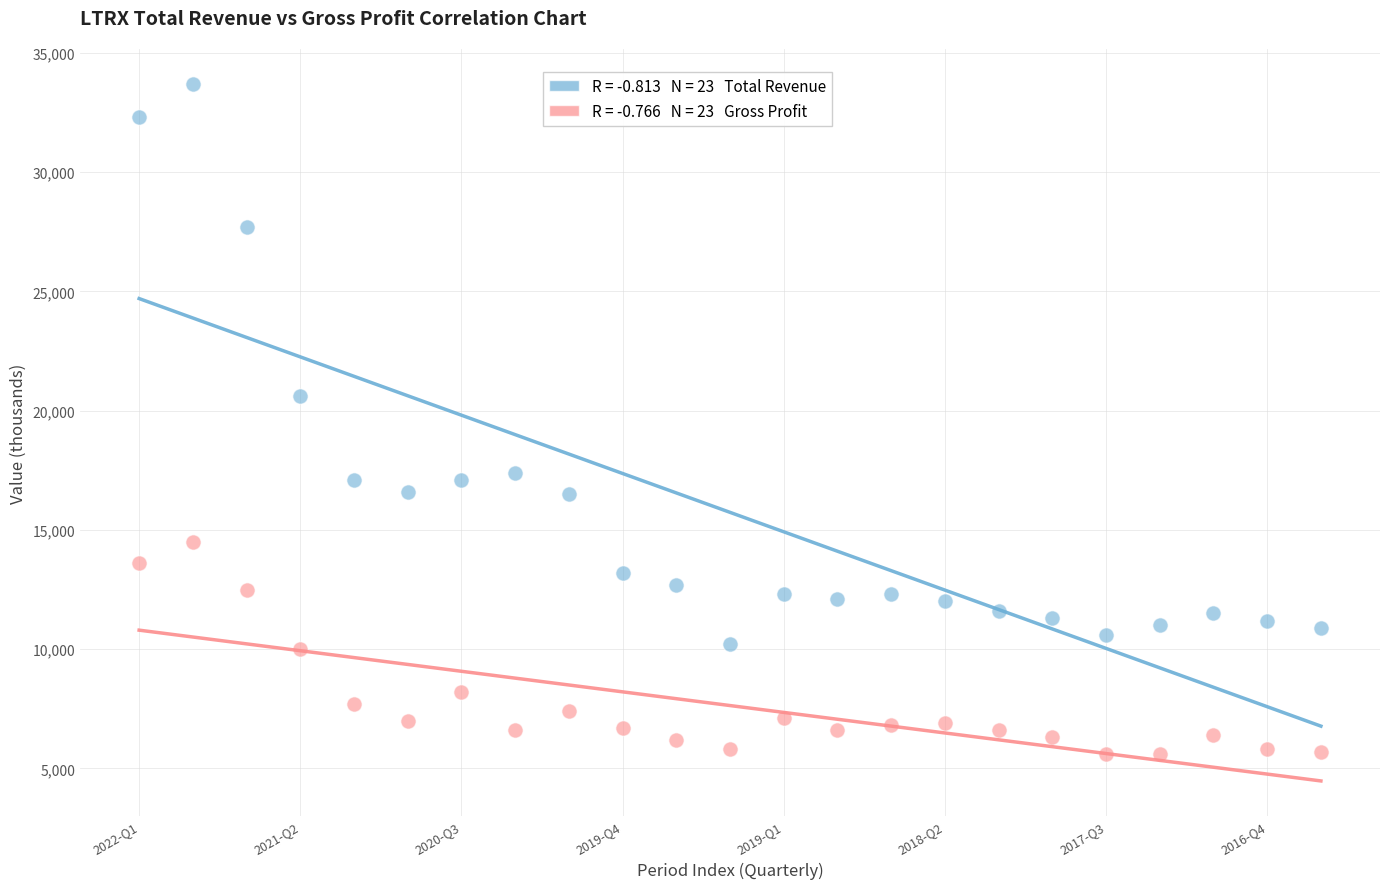

Across all data points, what is the range of Y values (max minus min)?

28100